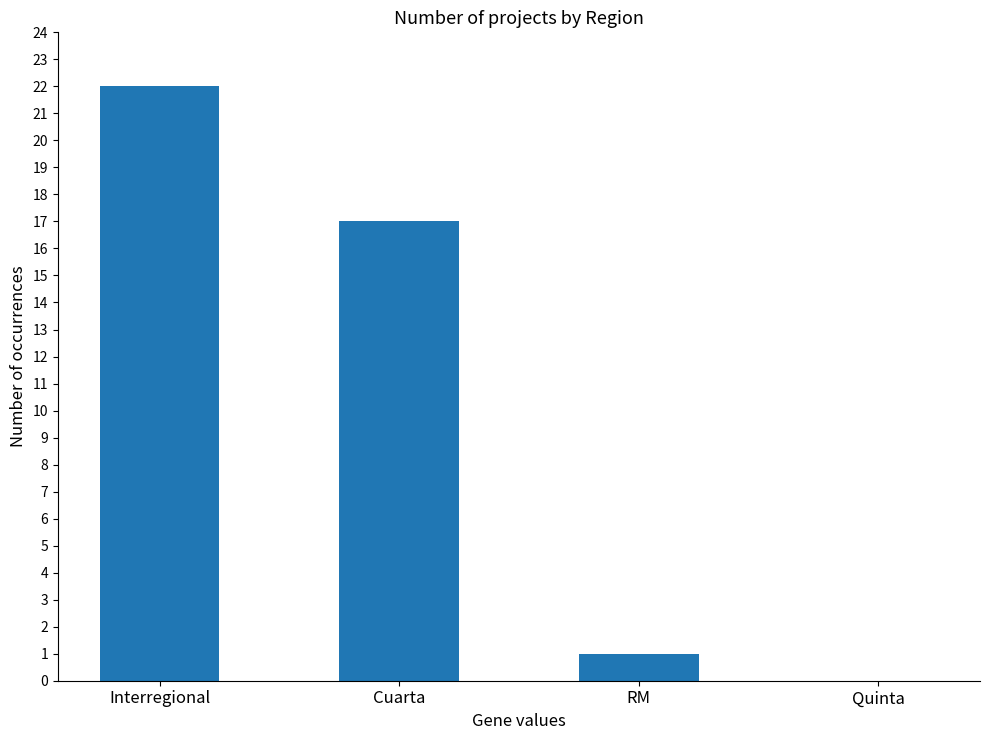

What is the sum of all values?

40